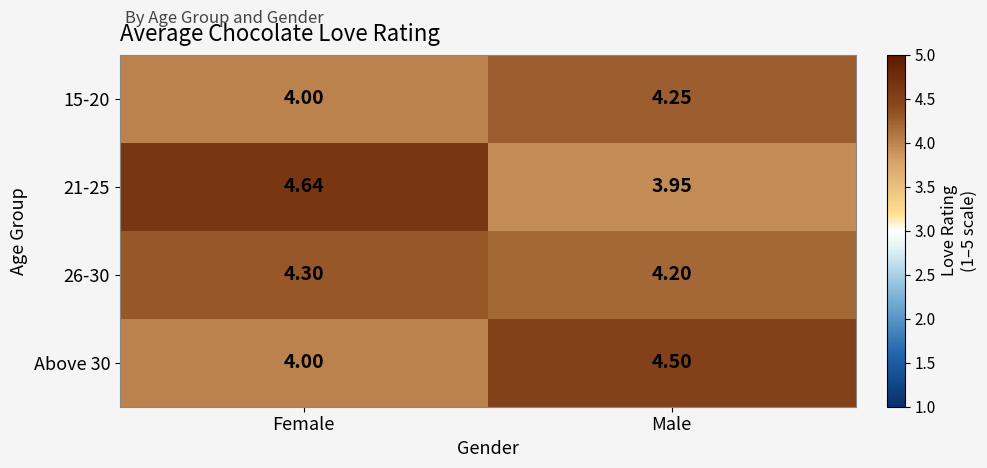

Rank the categories by 26-30 value from highest to lowest.

Female, Male